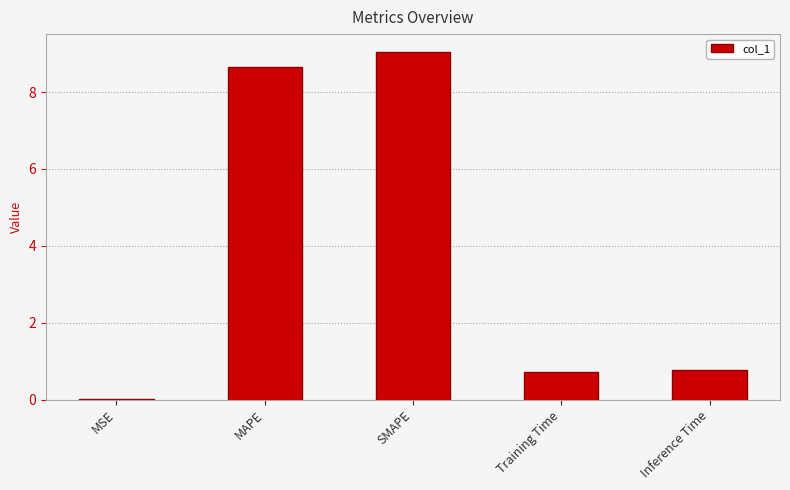

The chart shows a value of 0.4 at Inference Time. True or false?

False